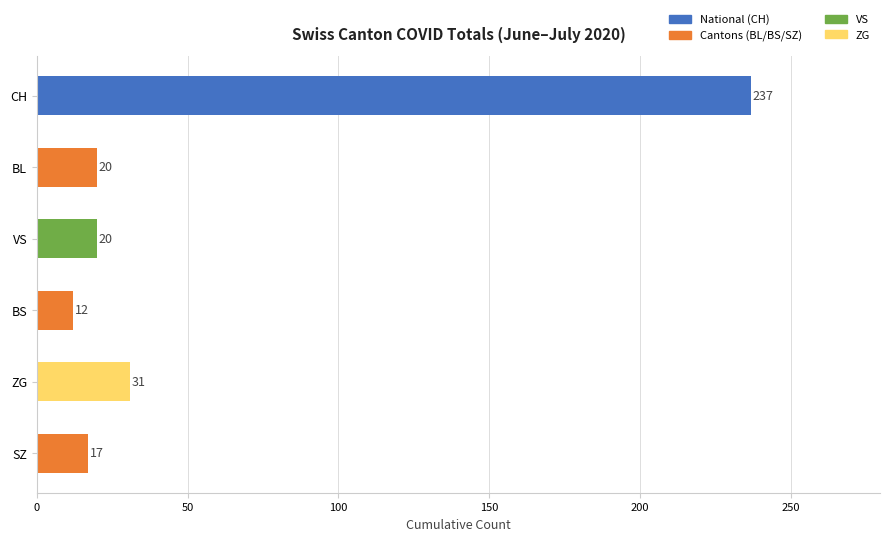

What is the difference between the maximum and minimum values?

225